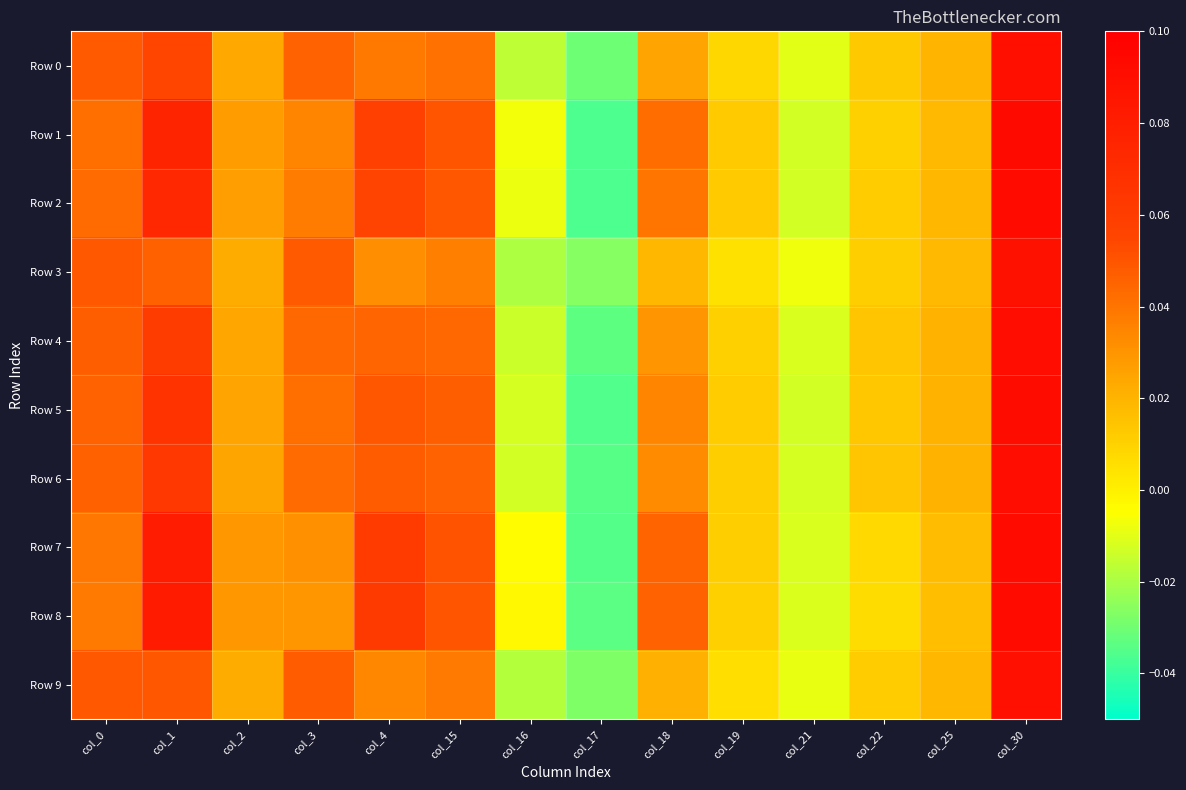

At which category is the sum across all series the highest?

col_30